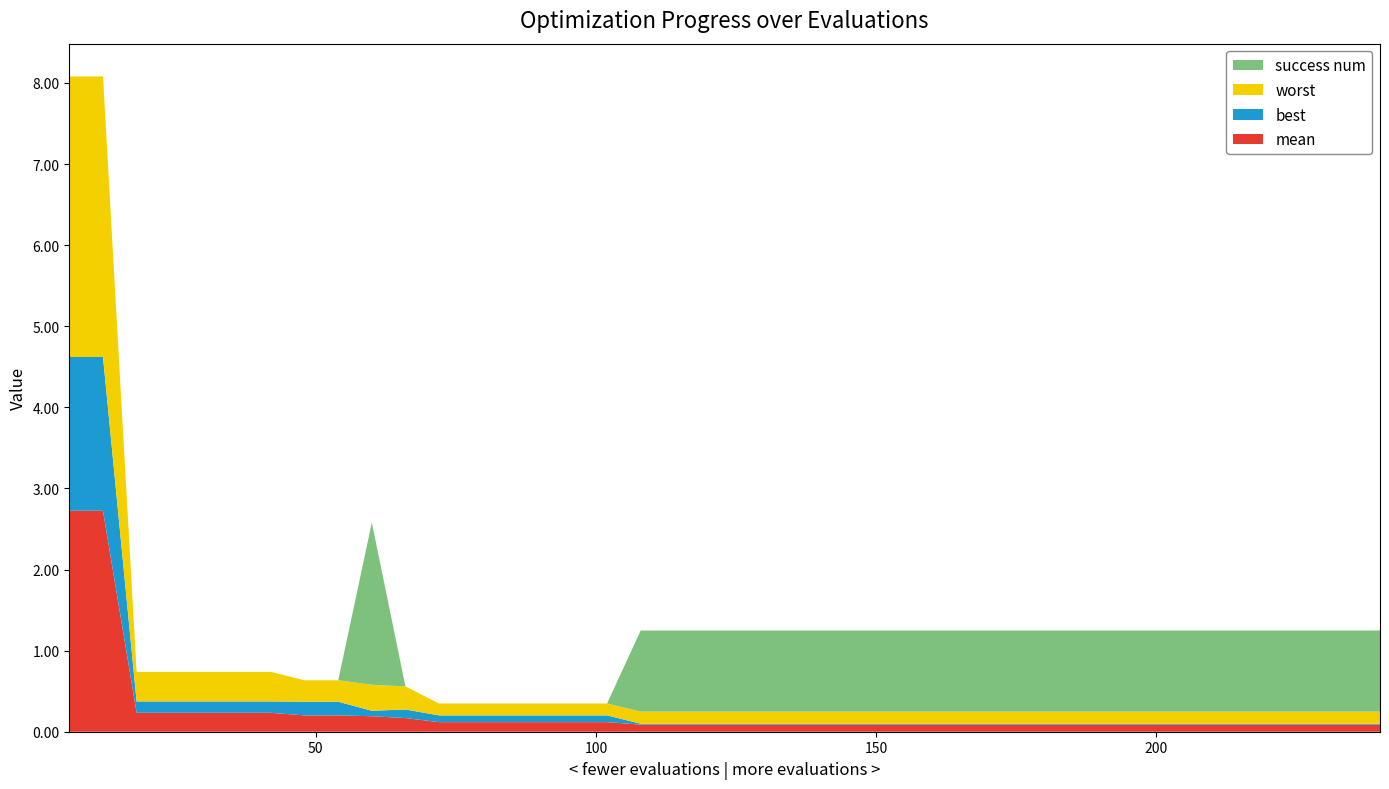

Reading left to right, transcribe all the data shown in this chart.

mean: 2.7	2.7	0.2	0.2	0.2	0.2	0.2	0.2	0.2	0.2	0.2	0.1	0.1	0.1	0.1	0.1	0.1	0.1	0.1	0.1	0.1	0.1	0.1	0.1	0.1	0.1	0.1	0.1	0.1	0.1	0.1	0.1	0.1	0.1	0.1	0.1	0.1	0.1	0.1	0.1
best: 1.9	1.9	0.1	0.1	0.1	0.1	0.1	0.2	0.2	0.1	0.1	0.1	0.1	0.1	0.1	0.1	0.1	0.0	0.0	0.0	0.0	0.0	0.0	0.0	0.0	0.0	0.0	0.0	0.0	0.0	0.0	0.0	0.0	0.0	0.0	0.0	0.0	0.0	0.0	0.0
worst: 3.5	3.5	0.4	0.4	0.4	0.4	0.4	0.3	0.3	0.3	0.3	0.1	0.1	0.1	0.1	0.1	0.1	0.1	0.1	0.1	0.1	0.1	0.1	0.1	0.1	0.1	0.1	0.1	0.1	0.1	0.1	0.1	0.1	0.1	0.1	0.1	0.1	0.1	0.1	0.1
success num: 0.0	0.0	0.0	0.0	0.0	0.0	0.0	0.0	0.0	2.0	0.0	0.0	0.0	0.0	0.0	0.0	0.0	1.0	1.0	1.0	1.0	1.0	1.0	1.0	1.0	1.0	1.0	1.0	1.0	1.0	1.0	1.0	1.0	1.0	1.0	1.0	1.0	1.0	1.0	1.0